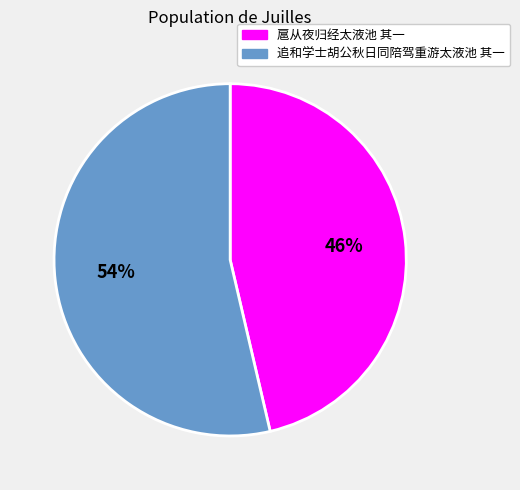

Which category has the smallest portion of the pie?

扈从夜归经太液池 其一